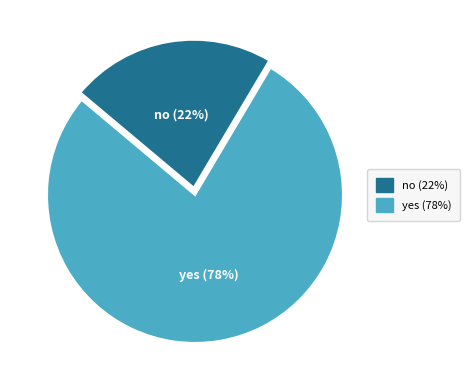

Count the number of slices in the pie.

2